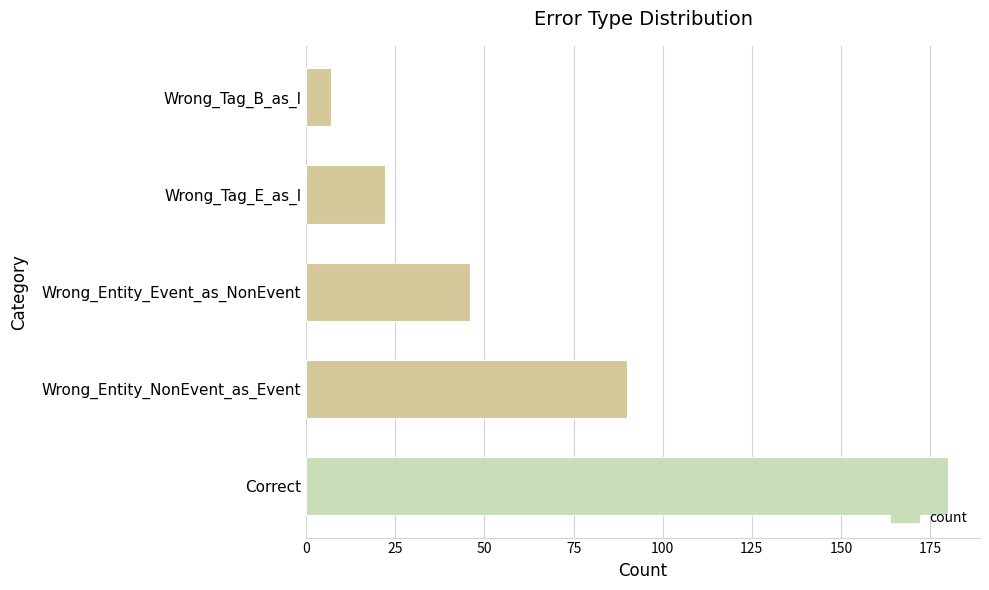

Approximately how many times larger is the value at Wrong_Entity_NonEvent_as_Event compared to Wrong_Tag_B_as_I?

12.9